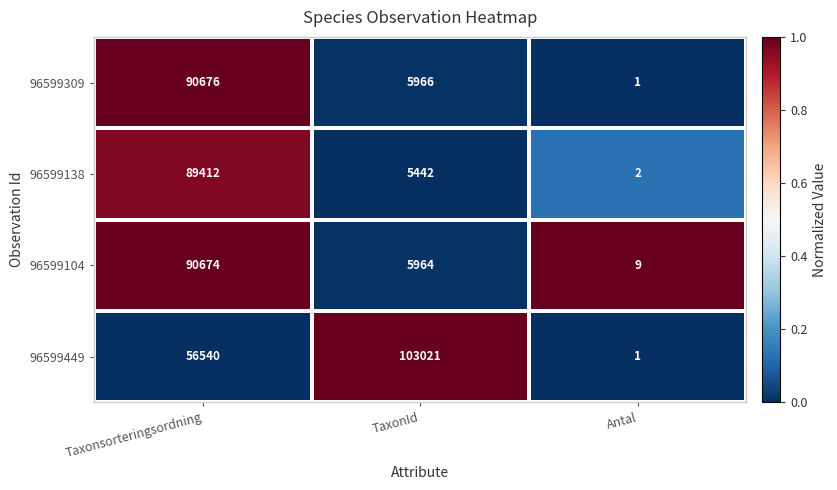

Which series has the largest range (max minus min)?

96599449